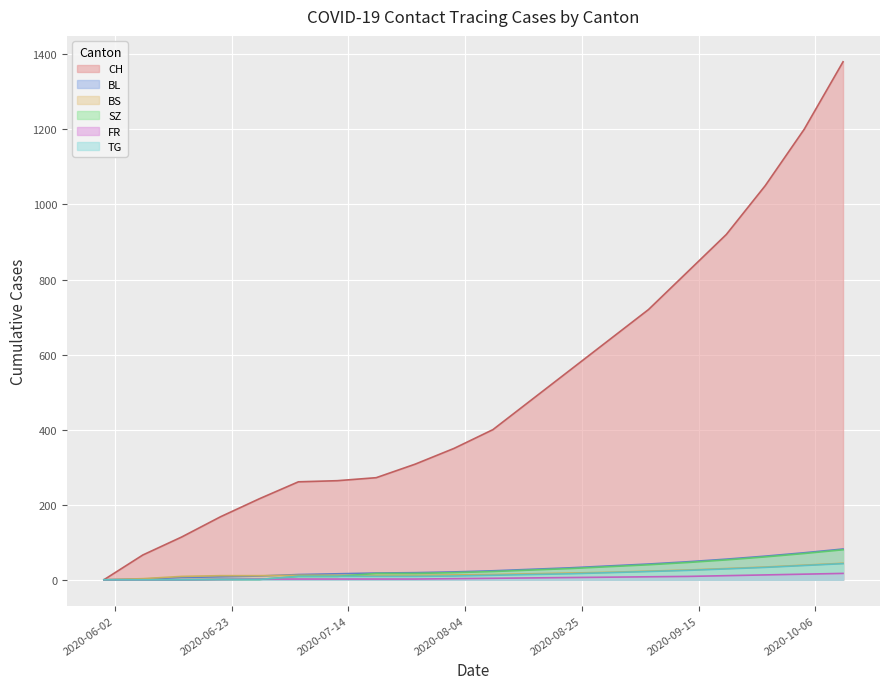

Rank the categories by BS value from highest to lowest.

2020-10-11, 2020-10-04, 2020-09-27, 2020-09-20, 2020-09-13, 2020-09-06, 2020-08-30, 2020-08-23, 2020-08-16, 2020-08-09, 2020-08-02, 2020-07-05, 2020-07-12, 2020-07-19, 2020-07-26, 2020-06-21, 2020-06-28, 2020-06-14, 2020-06-07, 2020-05-31